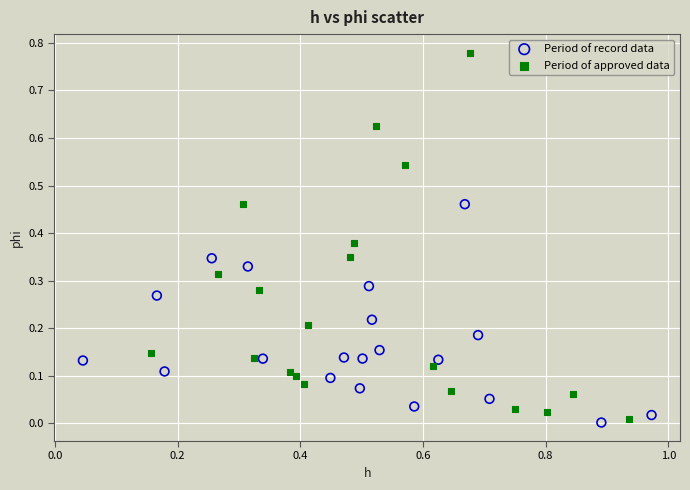

Which series has the largest Y range (max minus min)?

Period of approved data